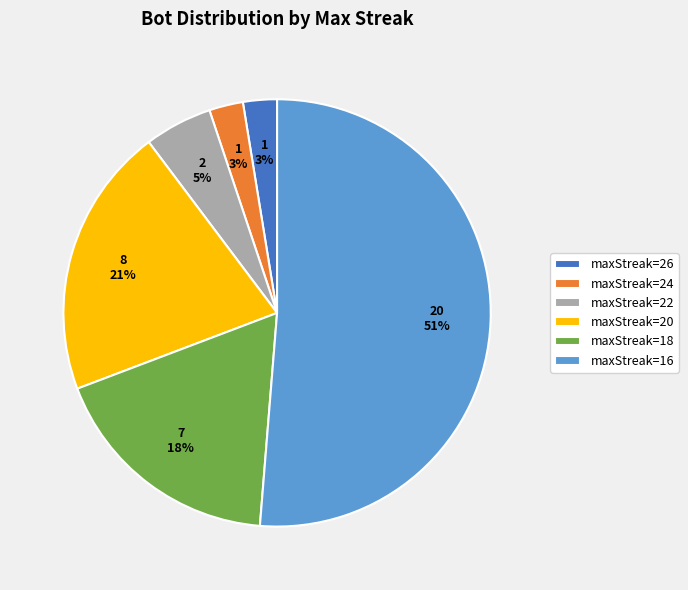

How many segments does this pie chart have?

6